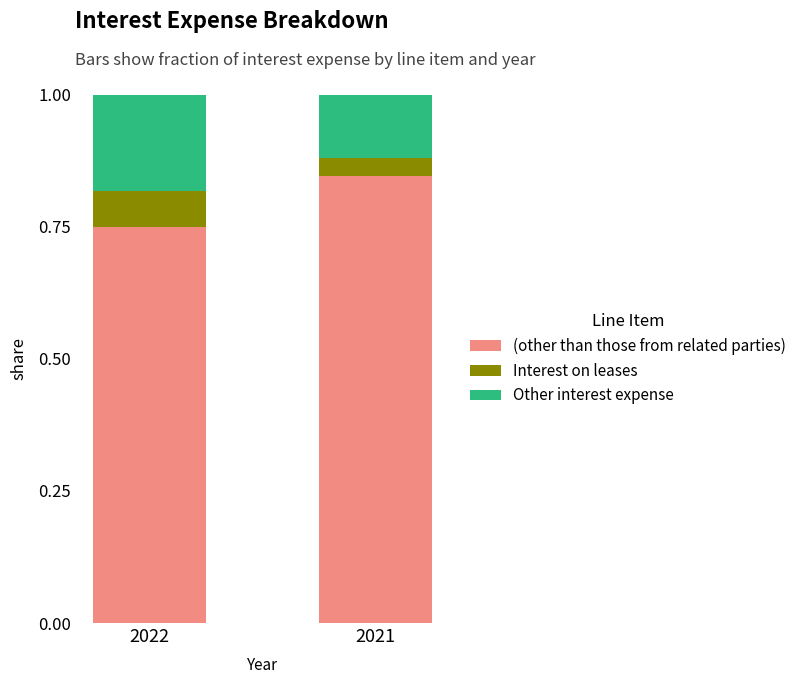

What are all the series names shown in the legend?

(other than those from related parties), Interest on leases, Other interest expense